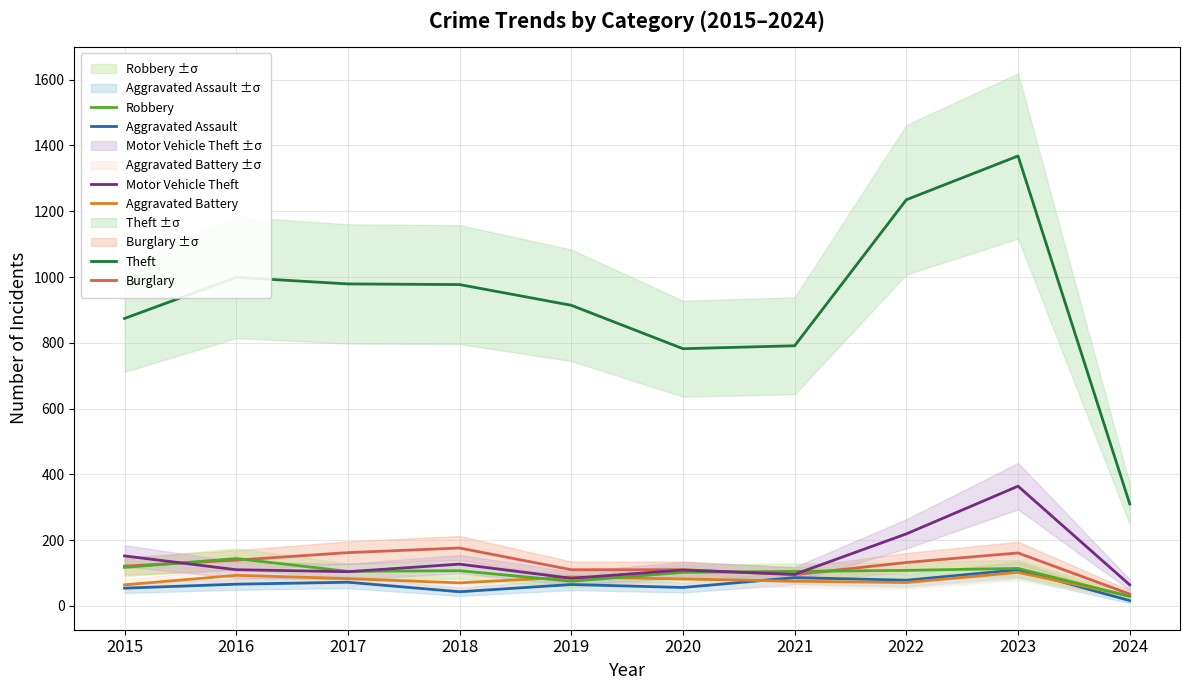

True or false: Aggravated Assault and Robbery intersect in this chart.

False